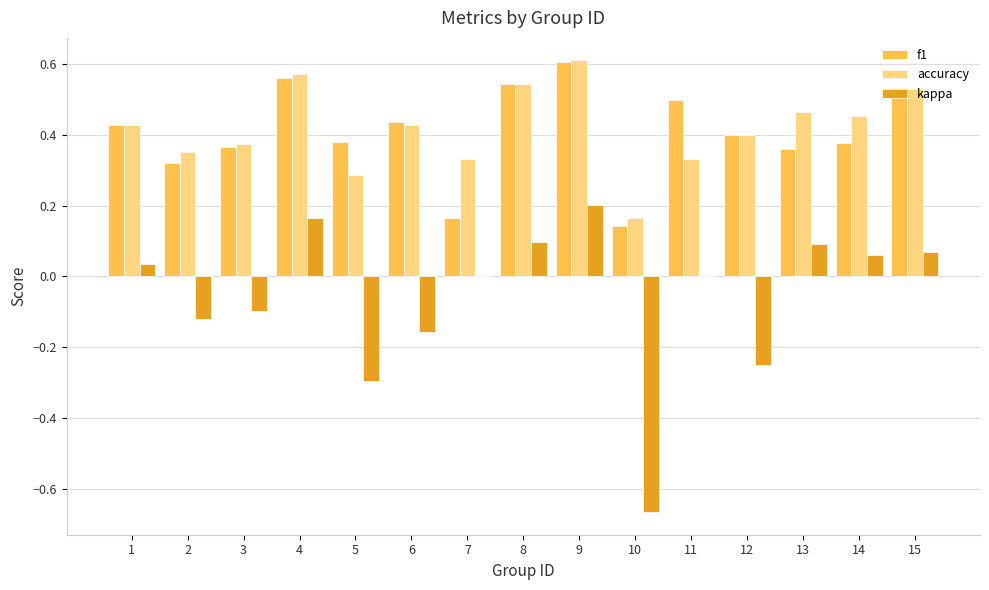

What is the sum of all accuracy values?

6.3